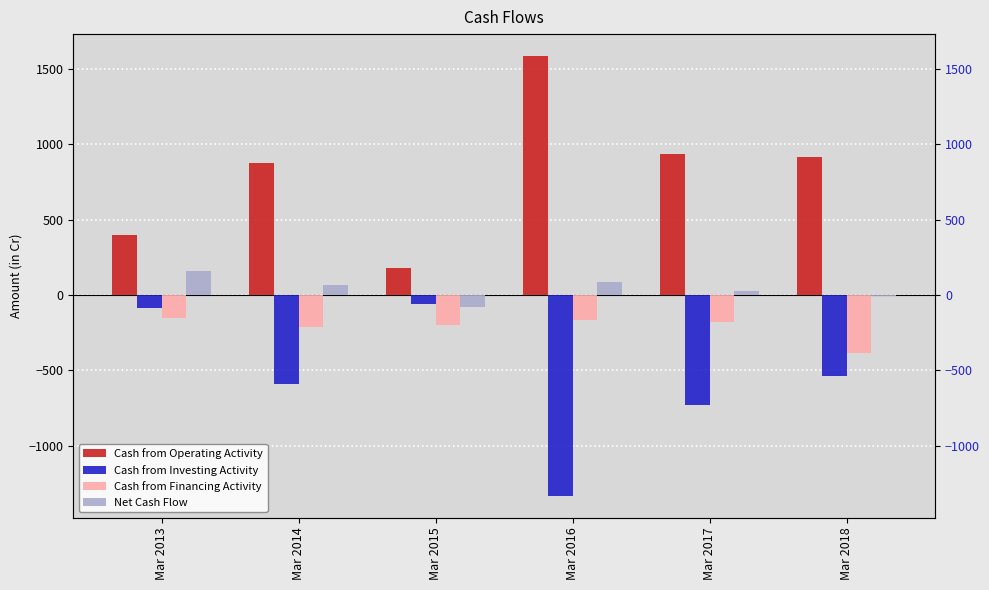

Reading left to right, transcribe all the data shown in this chart.

Cash from Operating Activity: 399	872	180	1583	937	914
Cash from Investing Activity: -86	-591	-61	-1329	-727	-535
Cash from Financing Activity: -155	-215	-199	-167	-182	-386
Net Cash Flow: 158	66	-79	87	28	-6